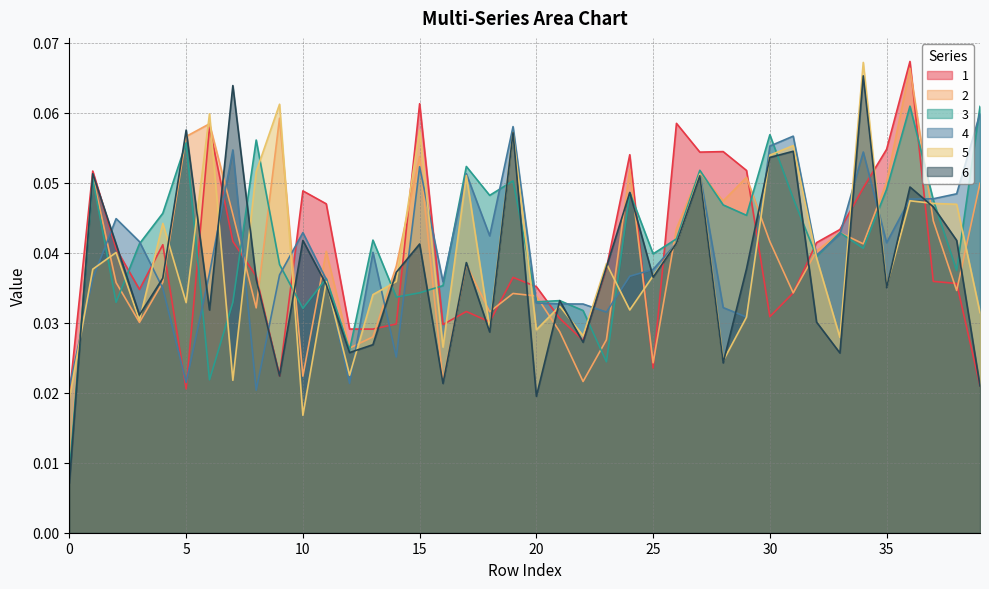

In 6, how many points are higher than both neighbors (excluding endpoints)?

13